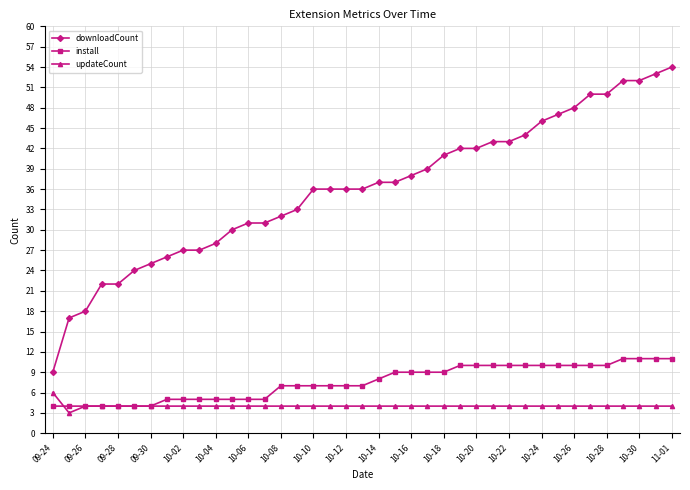

Count the number of data series in this chart.

3